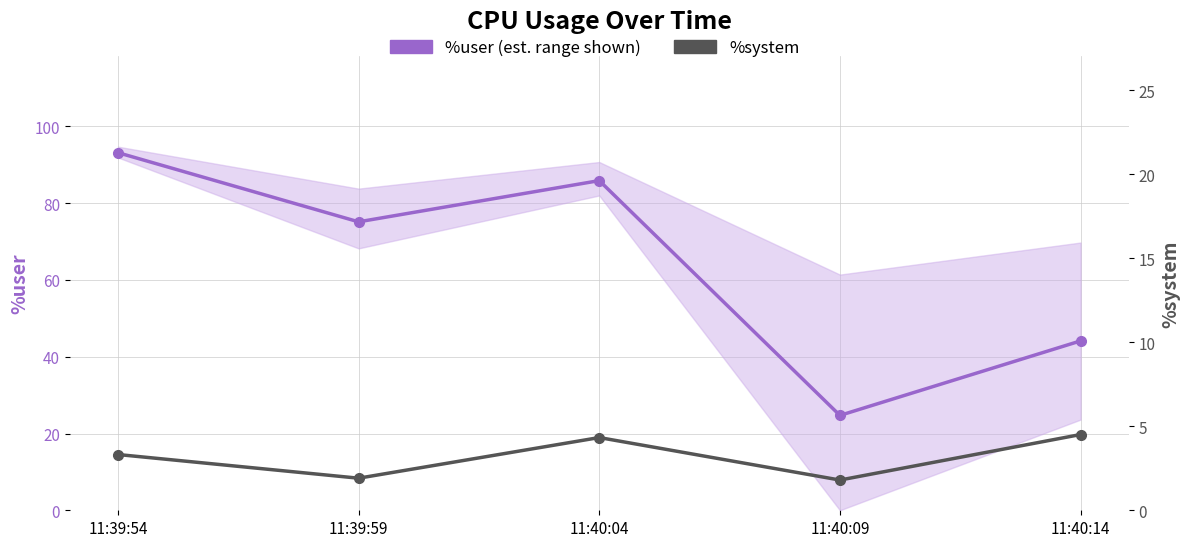

True or false: %user and %system cross at least once.

False